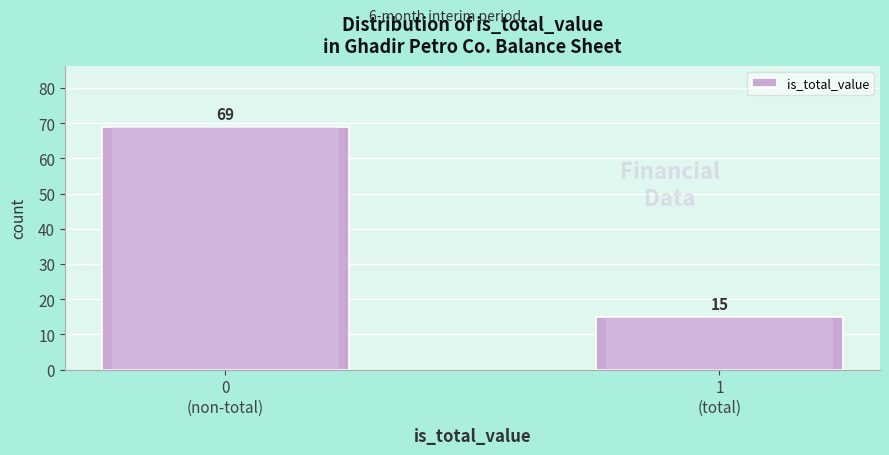

Reading right to left, transcribe all the data shown in this chart.

15	69